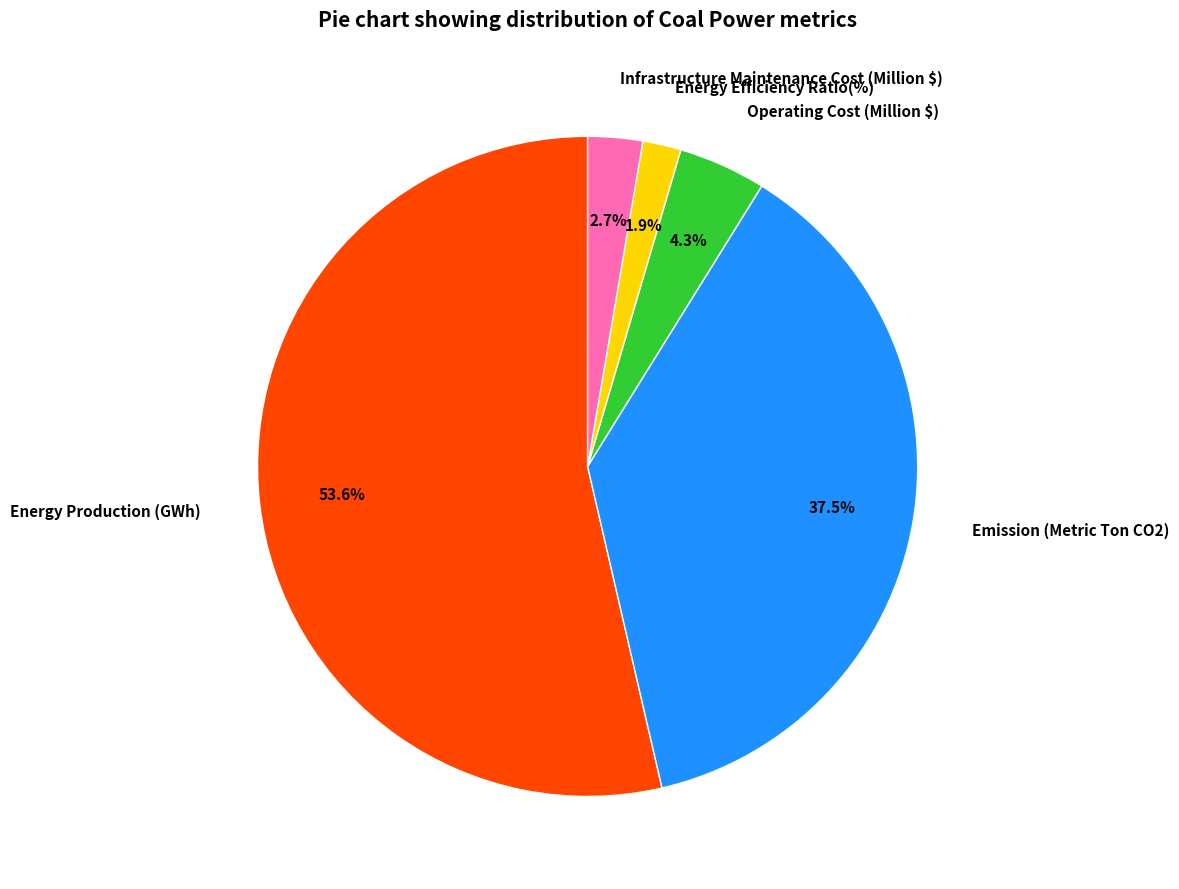

What percentage do Infrastructure Maintenance Cost (Million $) and Emission (Metric Ton CO2) together represent?

40.2%